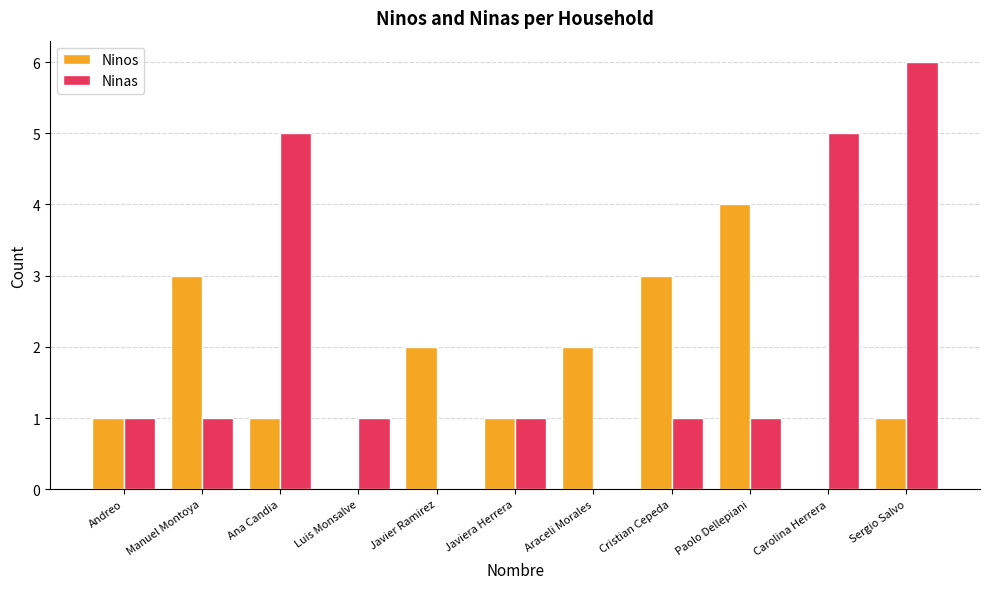

What is the greatest value displayed?

6